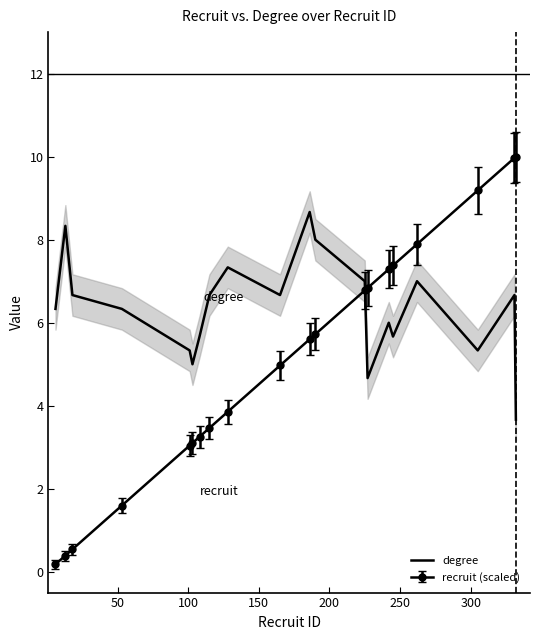

What is the minimum value for degree?

3.7